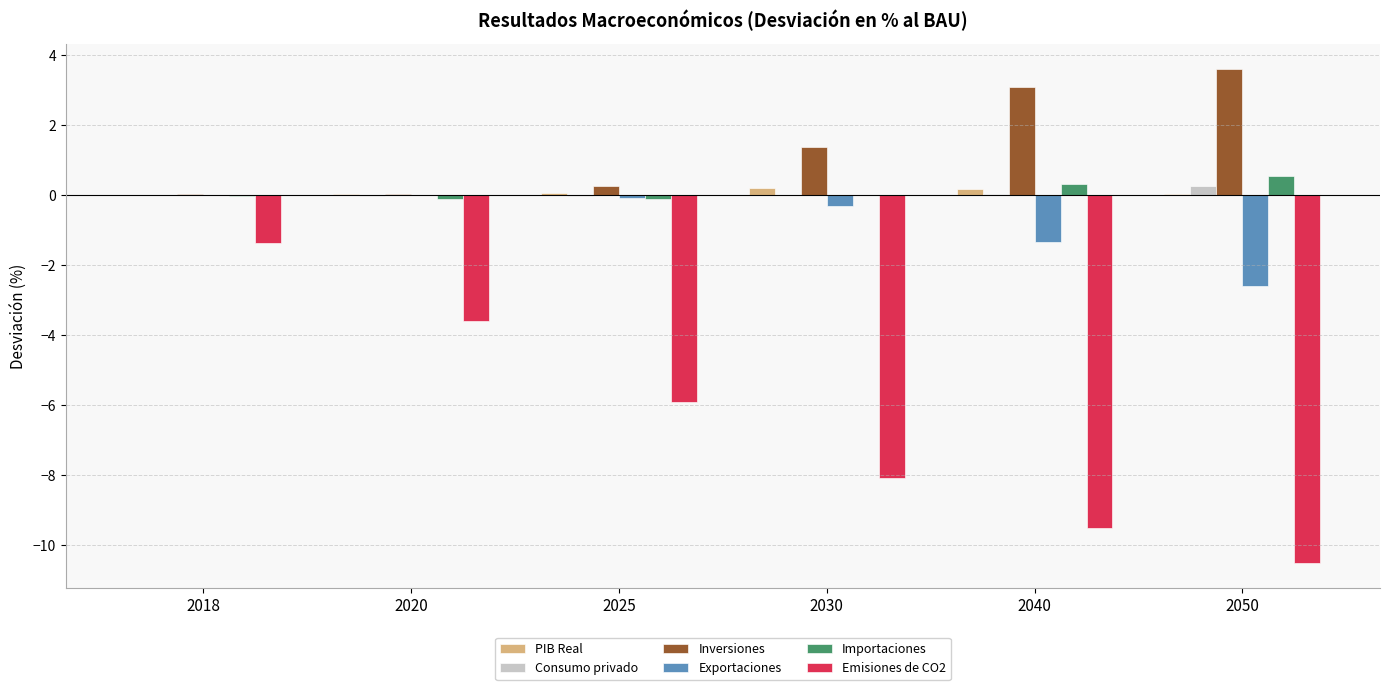

Where is Emisiones de CO2 nearest to the value -5?

2025